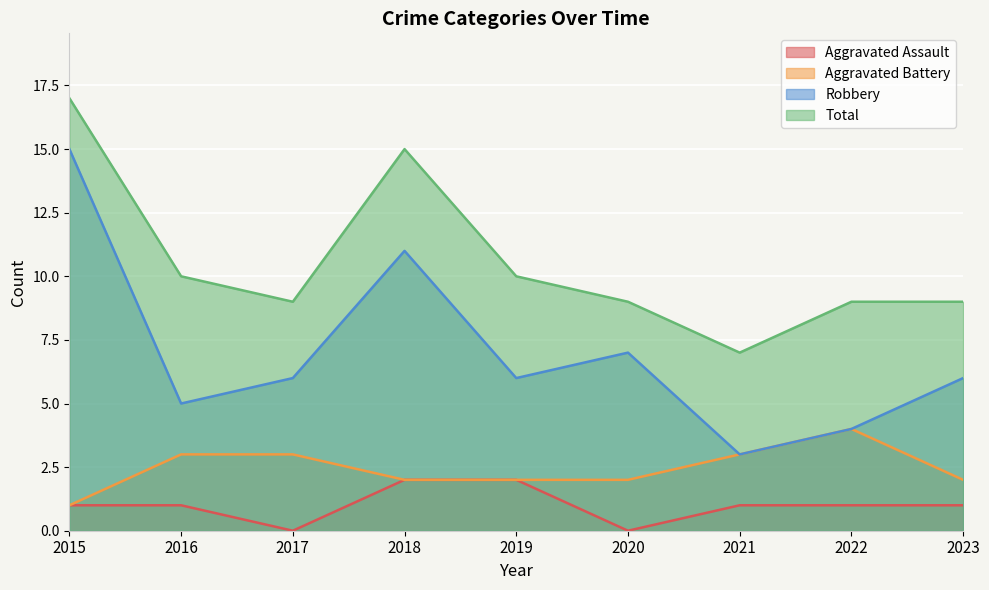

What are all the series names shown in the legend?

Aggravated Assault, Aggravated Battery, Robbery, Total